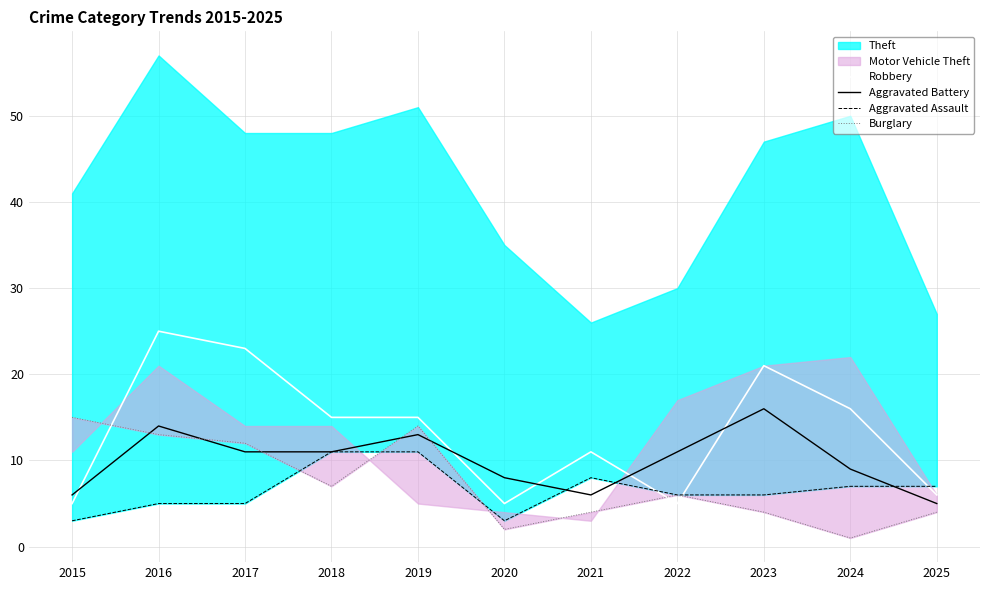

What is the sum of the Aggravated Assault values at 2021 and 2018?

19